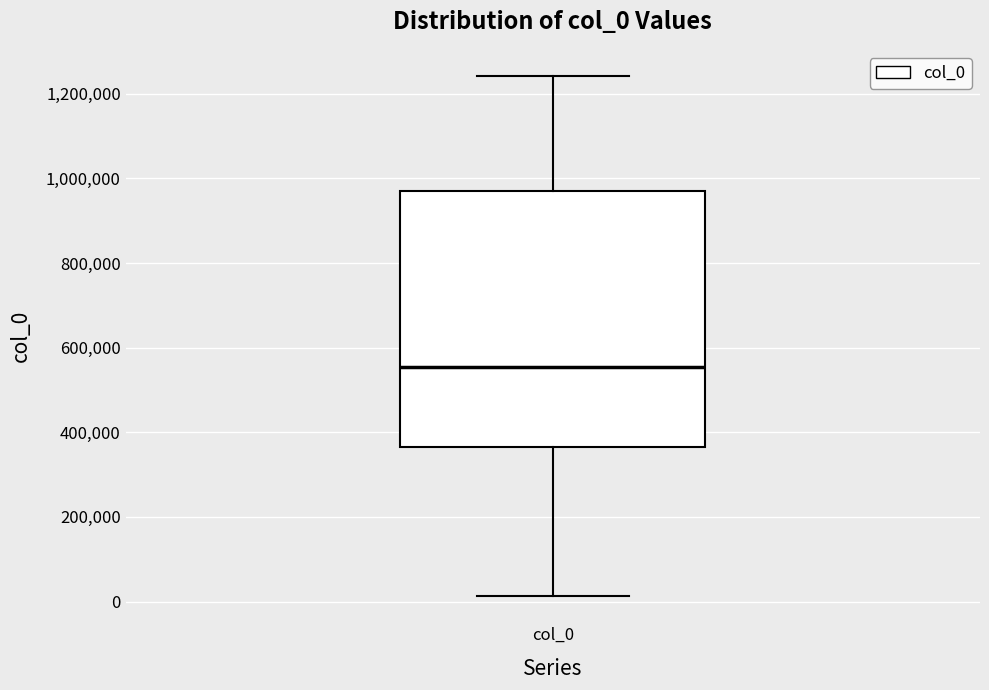

Transcribe this box plot: give where the median line is, the range the box spans, and where the two whiskers end, as read against the y-axis. The values are not printed on the chart, so give them approximately, as read against the axis.

median 560000, box 360000 to 960000, whiskers 20000 to 1240000